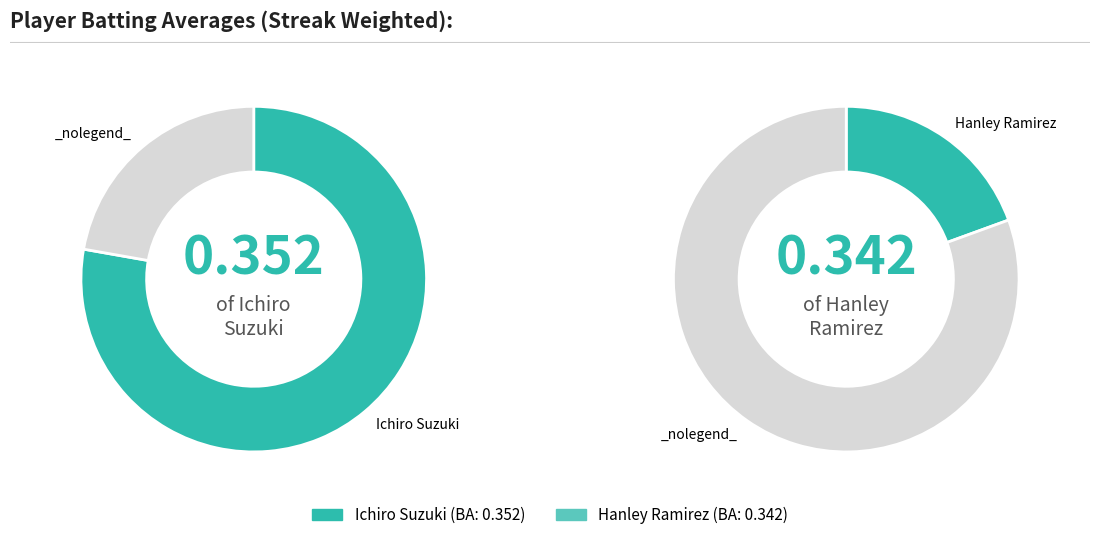

Does Ichiro Suzuki account for over 50% of the chart?

Yes